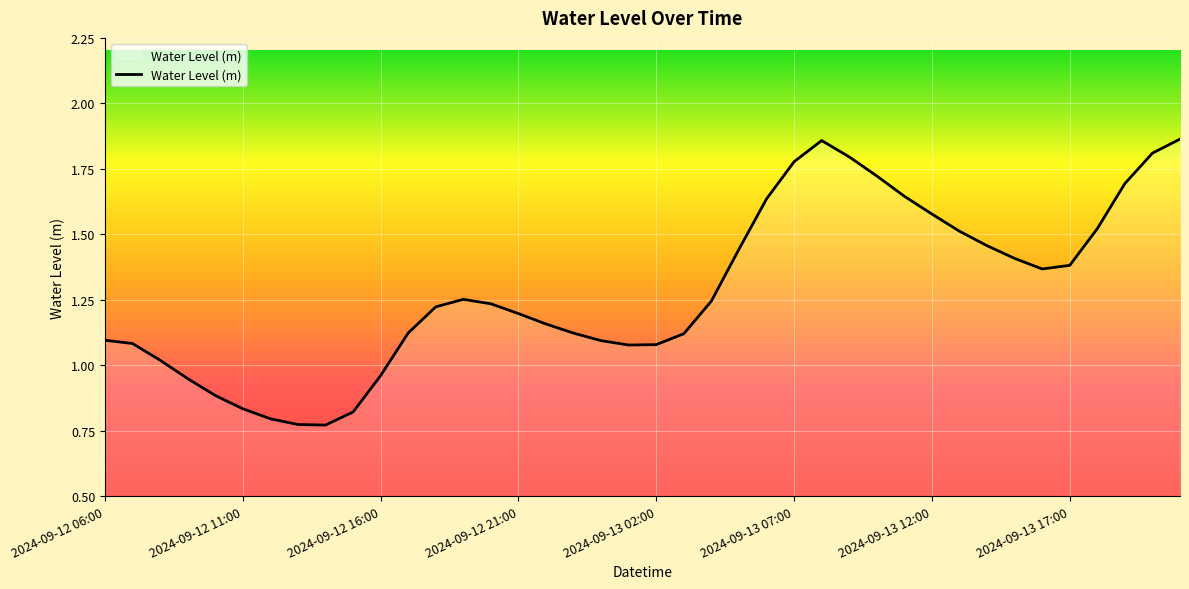

Where is the first local maximum?

13